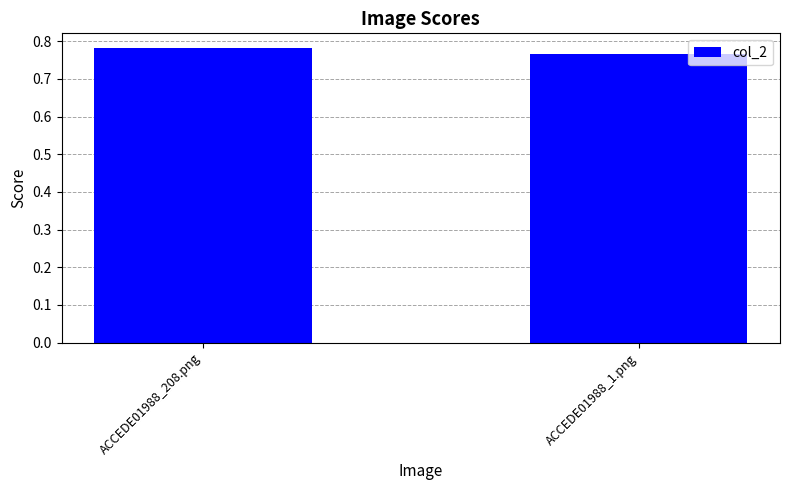

How many values are between 0 and 1?

2